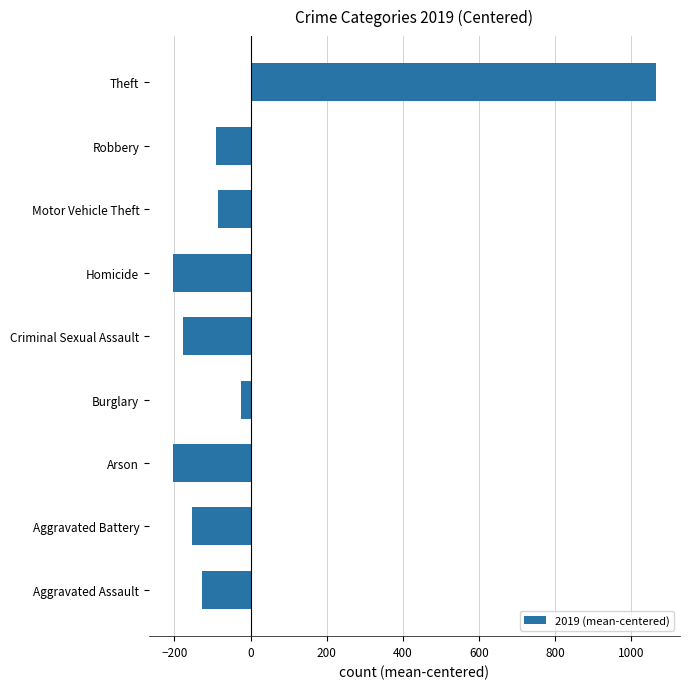

Which has a higher value, Arson or Theft?

Theft